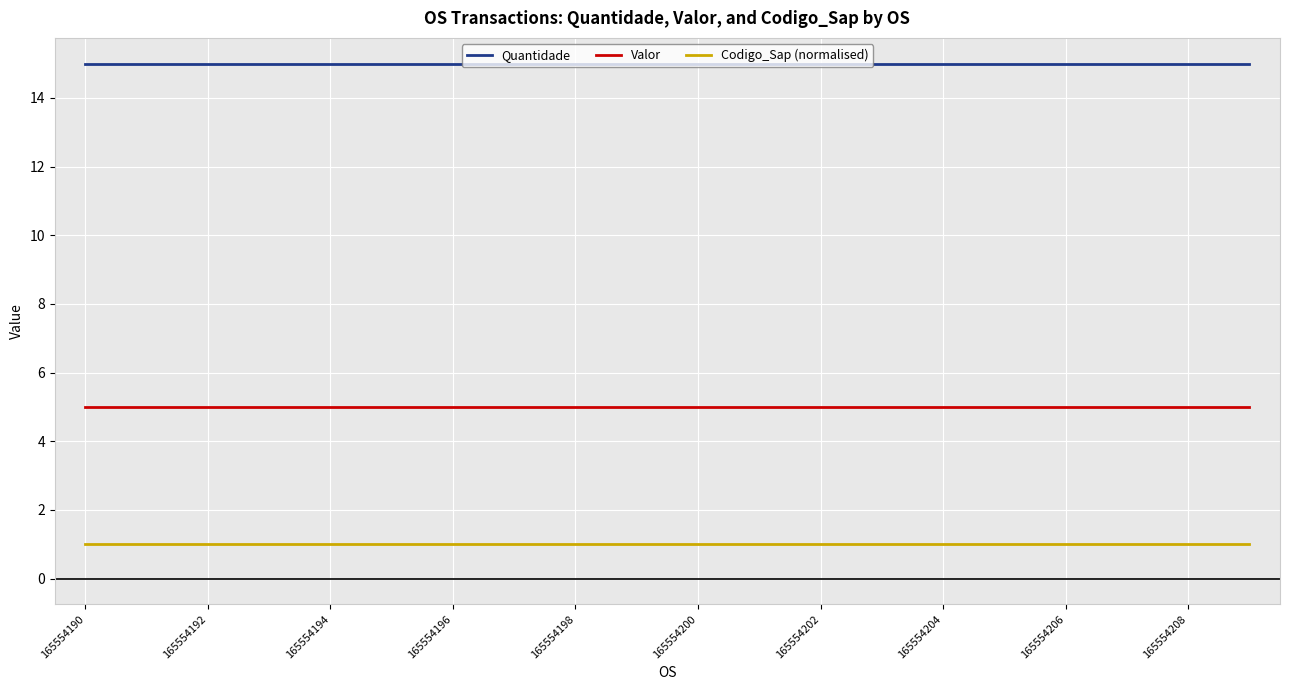

What is the highest value of the Valor series?

5